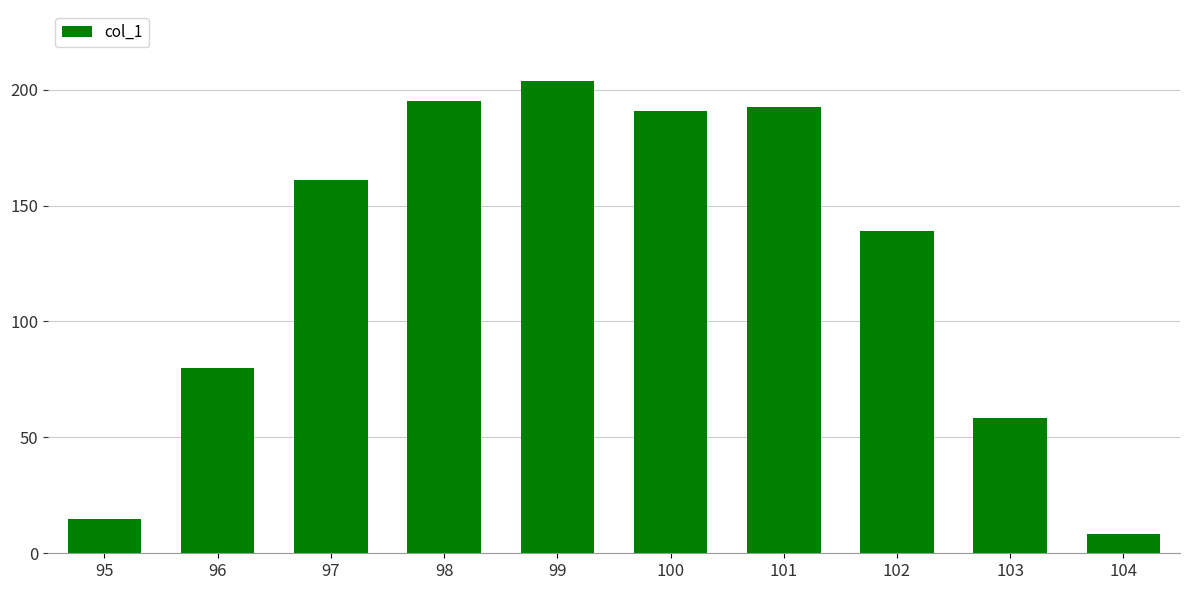

Reading left to right, transcribe all the data shown in this chart.

95=14.6	96=80.0	97=161.2	98=195.2	99=203.8	100=190.7	101=192.6	102=139.1	103=58.5	104=8.5